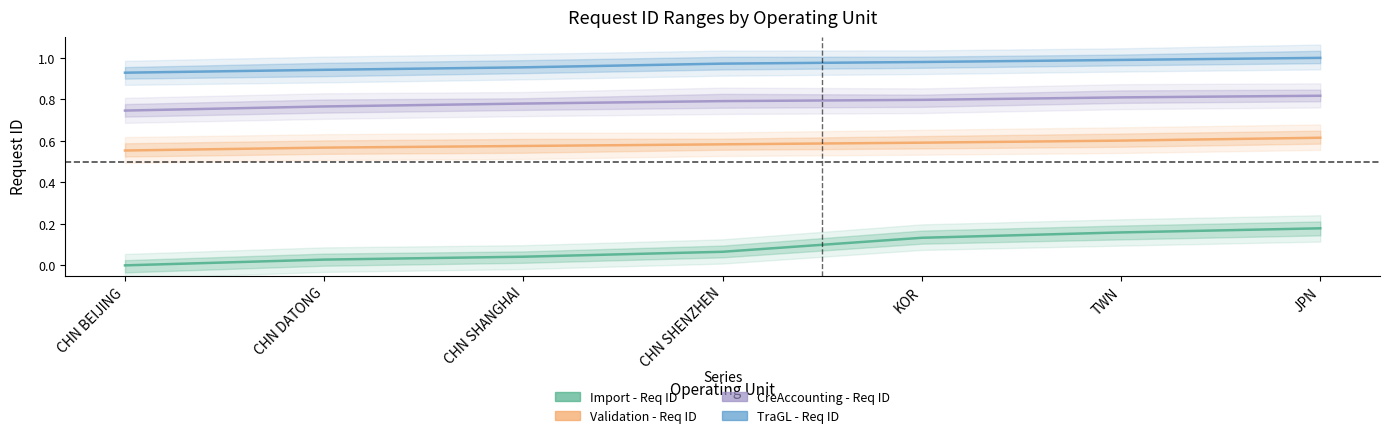

Reading left to right, list all the values displayed in this chart.

Import - Req ID: CHN BEIJING=0.0	CHN DATONG=0.0	CHN SHANGHAI=0.0	CHN SHENZHEN=0.1	KOR=0.1	TWN=0.2	JPN=0.2
Validation - Req ID: CHN BEIJING=0.6	CHN DATONG=0.6	CHN SHANGHAI=0.6	CHN SHENZHEN=0.6	KOR=0.6	TWN=0.6	JPN=0.6
CreAccounting - Req ID: CHN BEIJING=0.7	CHN DATONG=0.8	CHN SHANGHAI=0.8	CHN SHENZHEN=0.8	KOR=0.8	TWN=0.8	JPN=0.8
TraGL - Req ID: CHN BEIJING=0.9	CHN DATONG=0.9	CHN SHANGHAI=1.0	CHN SHENZHEN=1.0	KOR=1.0	TWN=1.0	JPN=1.0